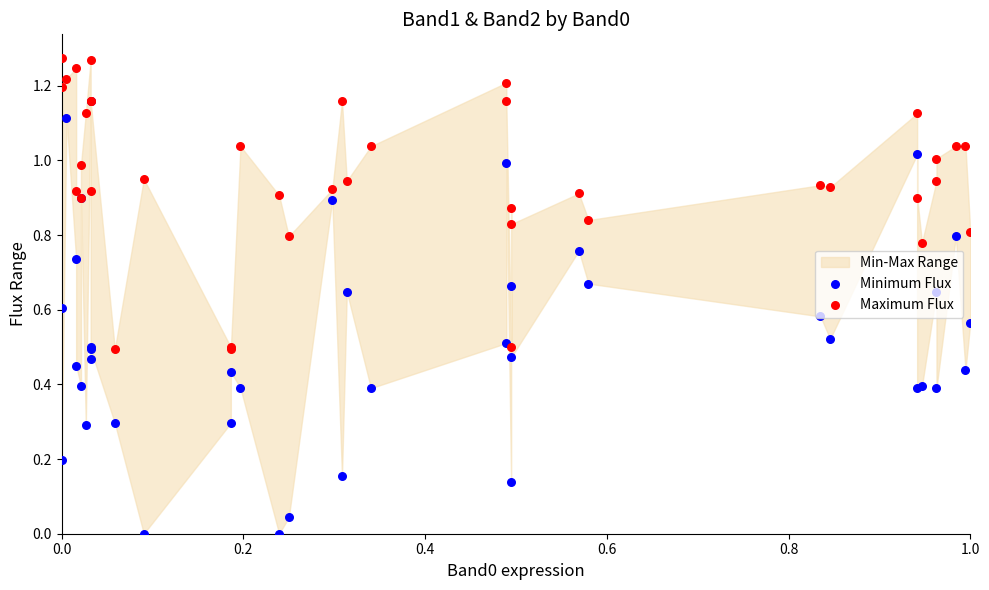

Which series has the largest Y range (max minus min)?

Minimum Flux